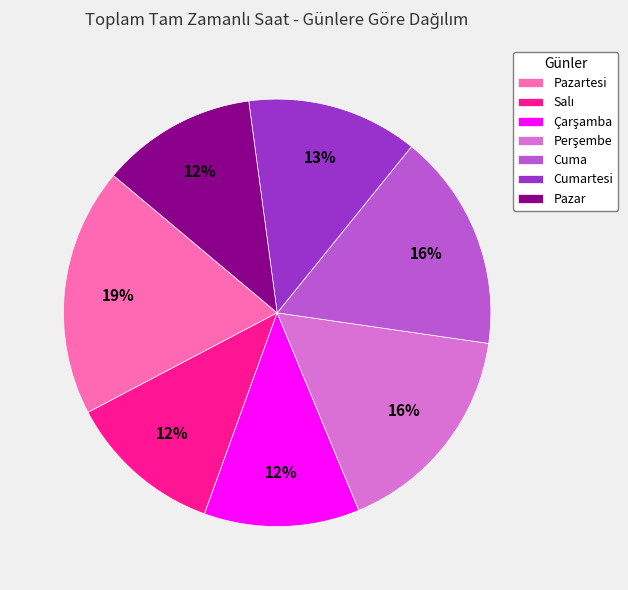

How many slices are in this pie chart?

7